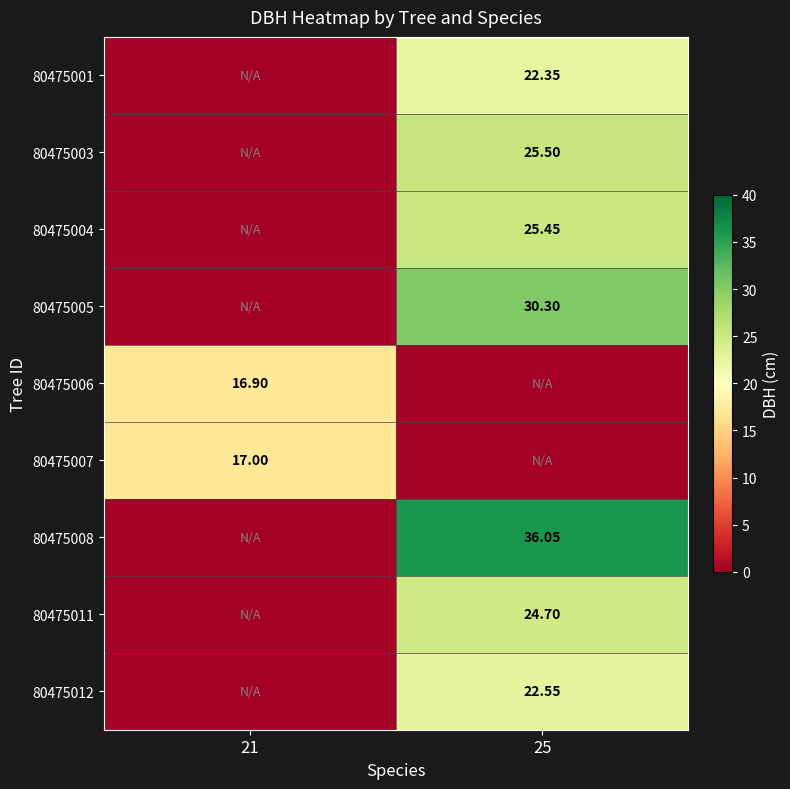

Is the value of 80475005 at 25 greater than the value of 80475003 at 25?

Yes